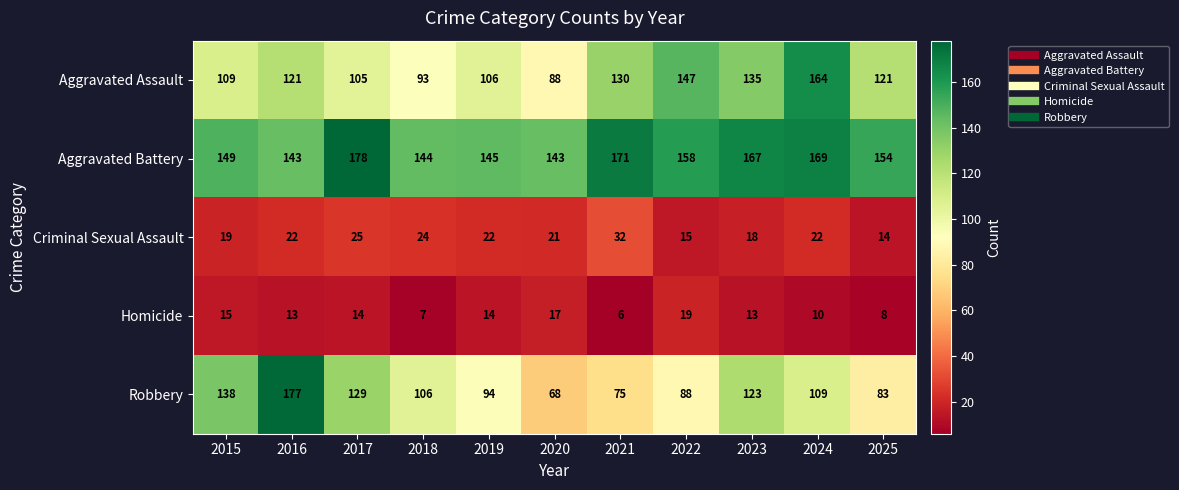

What is the total value across all series at 2025?

380